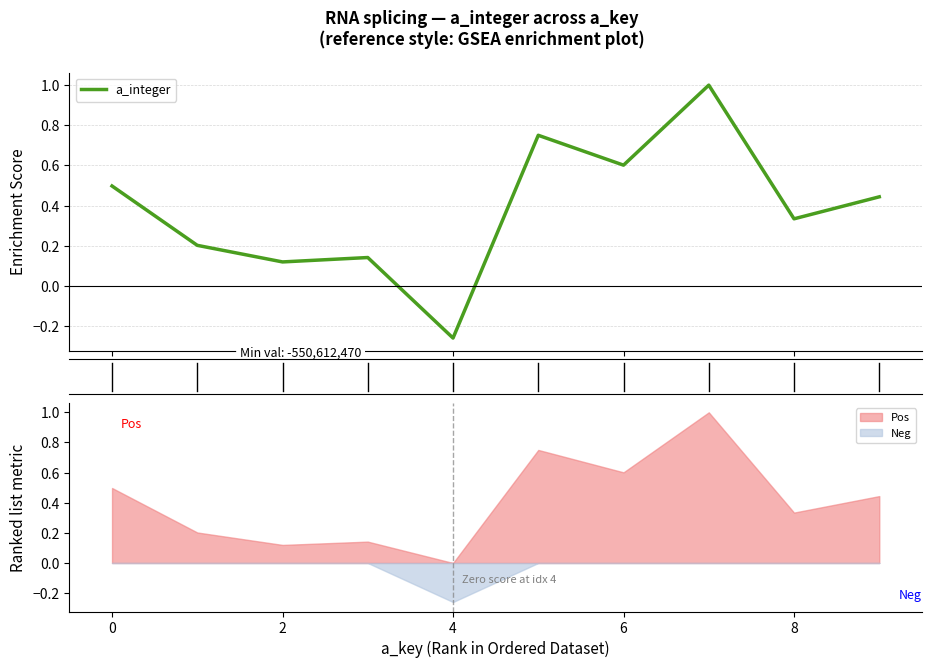

Does the chart display data point markers on the line(s)?

No